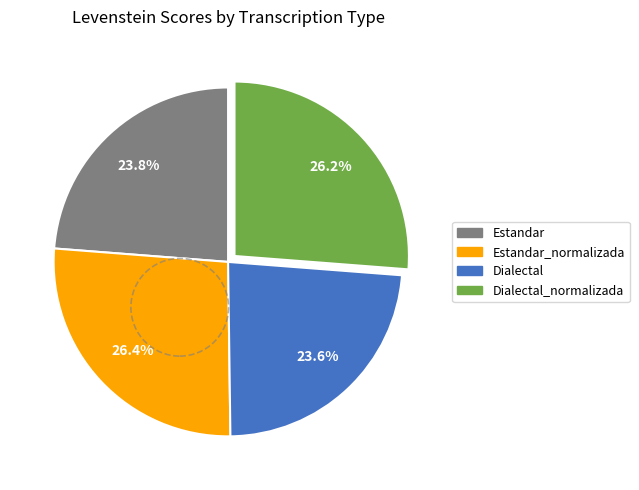

Is there a majority slice in this chart?

No